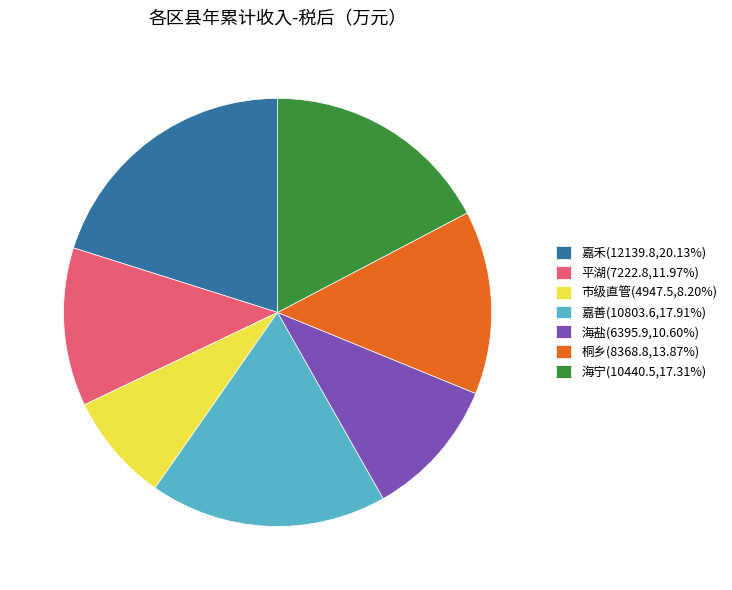

How many slices are in this pie chart?

7